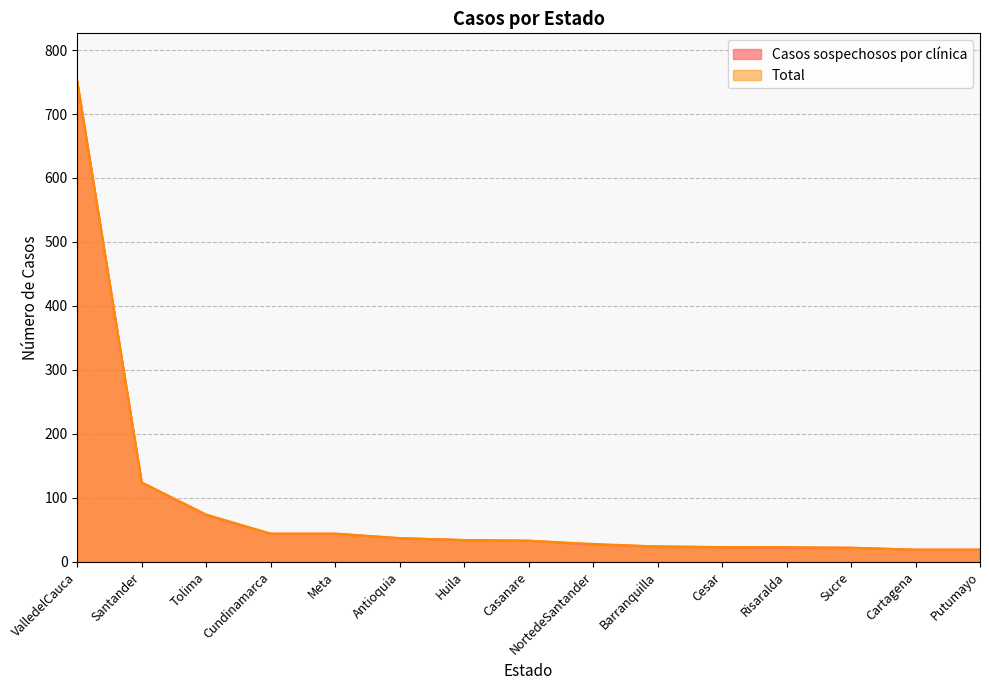

Which label corresponds to the smallest value in the chart?

Cartagena